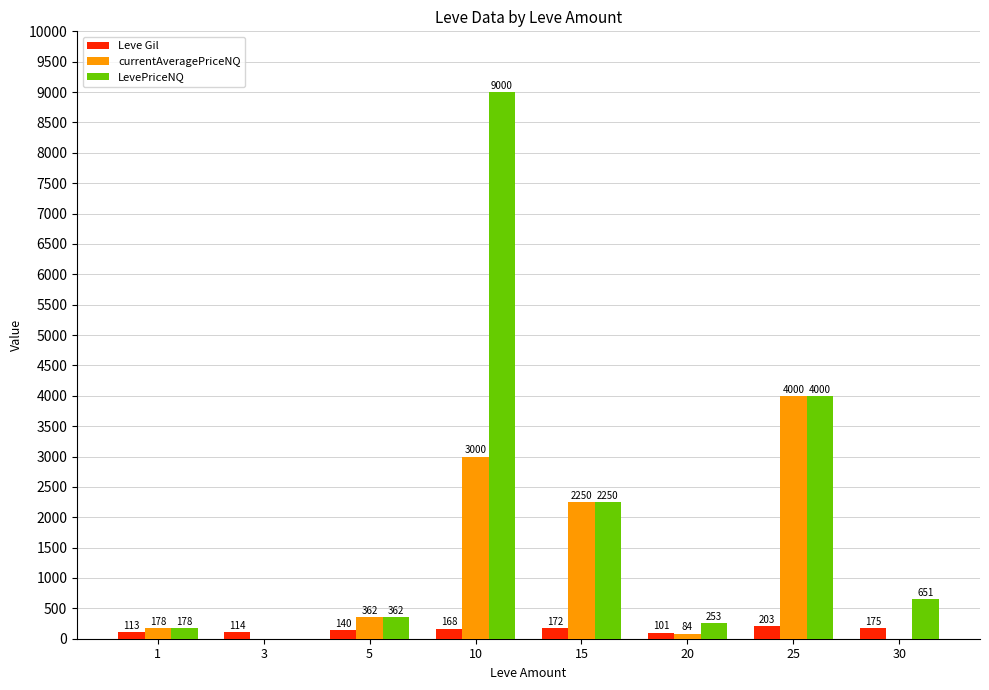

What are all the series names shown in the legend?

Leve Gil, currentAveragePriceNQ, LevePriceNQ